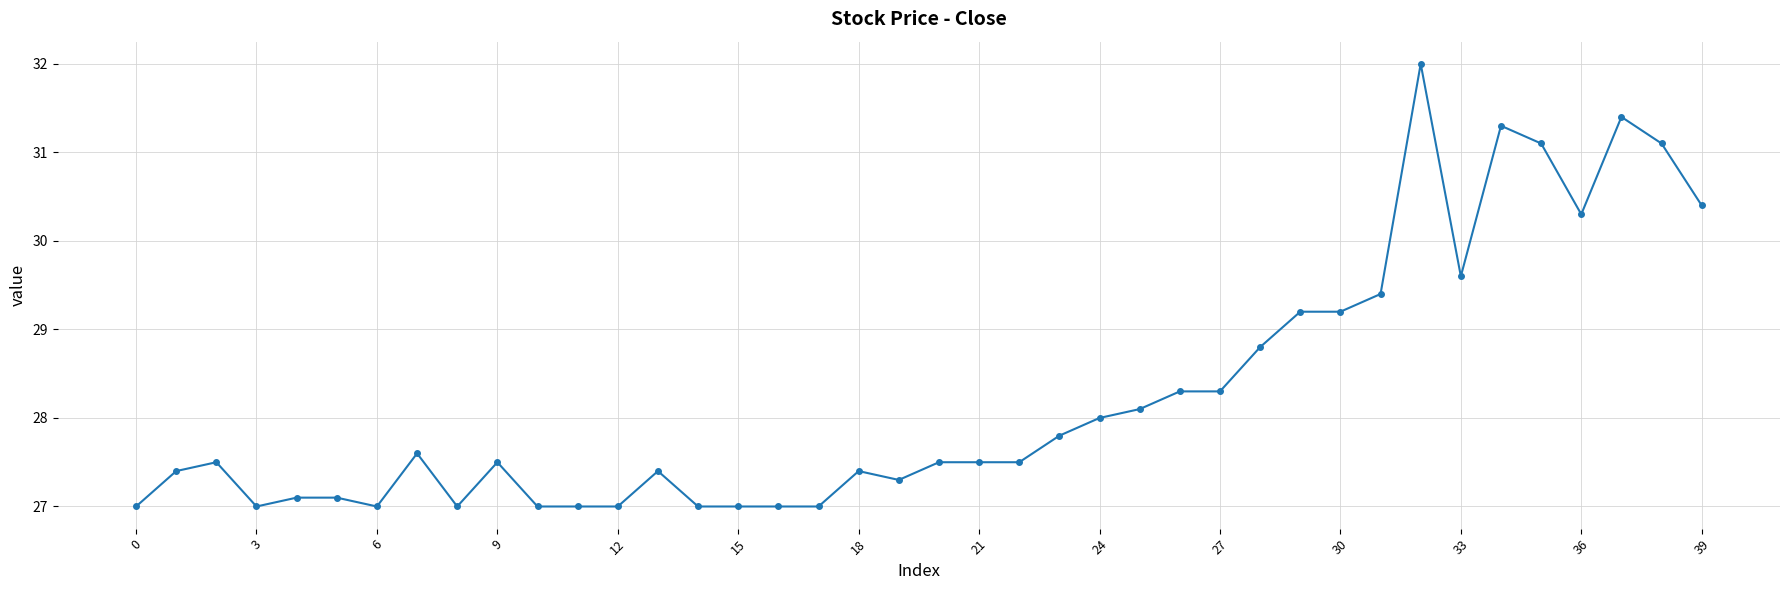

What is the value of the 34th point from the left?

29.6